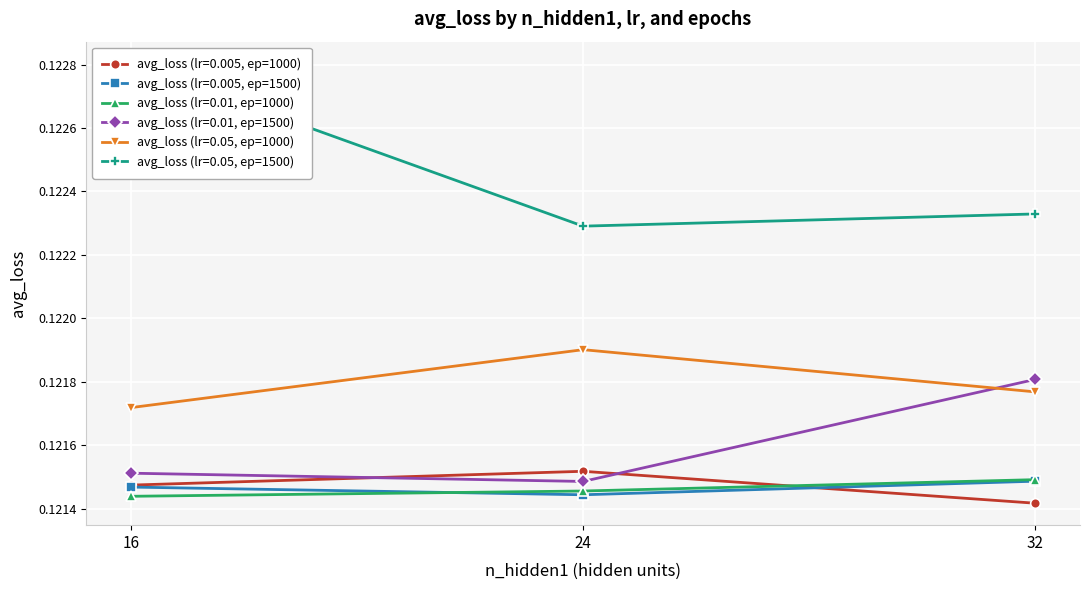

What are all the series names shown in the legend?

avg_loss (lr=0.005, ep=1000), avg_loss (lr=0.005, ep=1500), avg_loss (lr=0.01, ep=1000), avg_loss (lr=0.01, ep=1500), avg_loss (lr=0.05, ep=1000), avg_loss (lr=0.05, ep=1500)